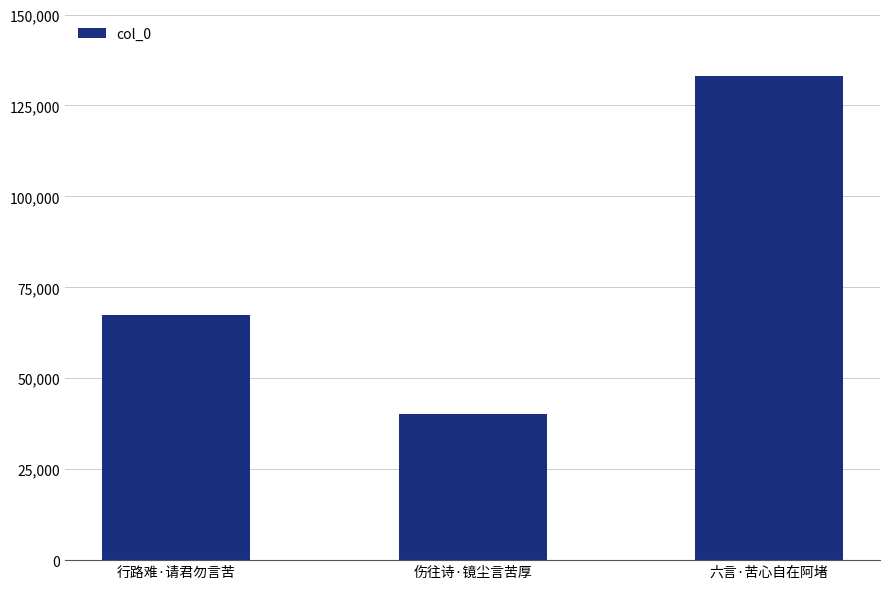

Where is the data nearest to the value 86634?

行路难·请君勿言苦